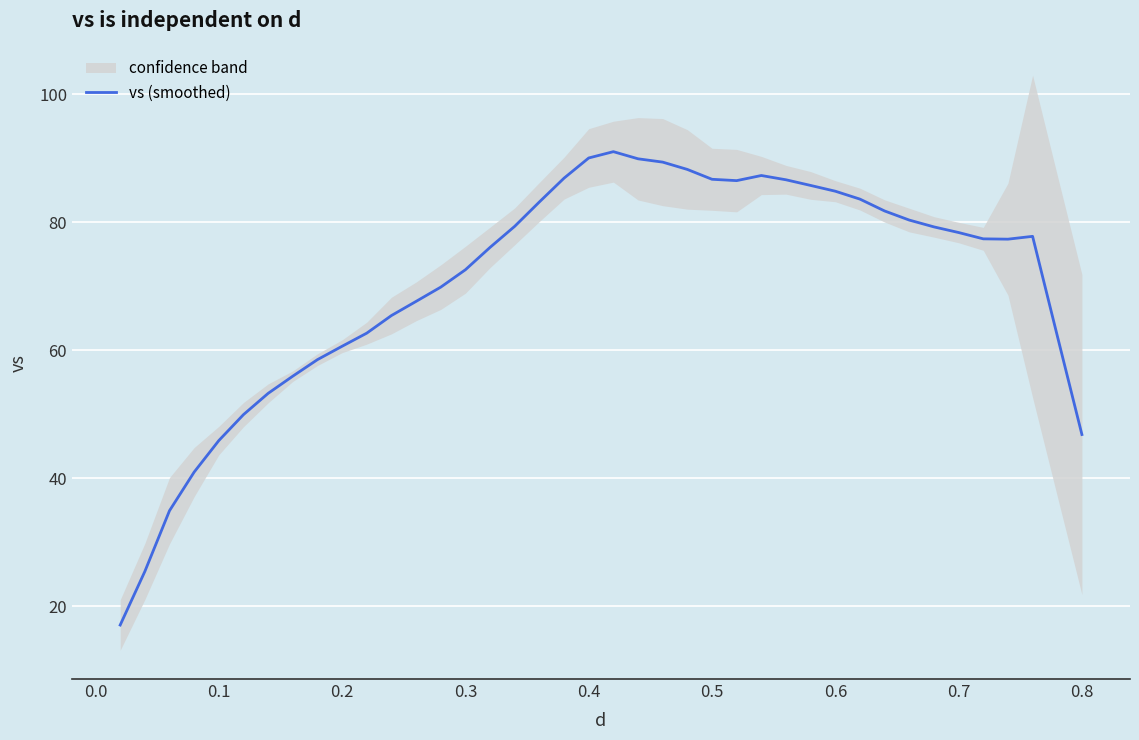

What is the maximum value for vs (smoothed)?

91.0